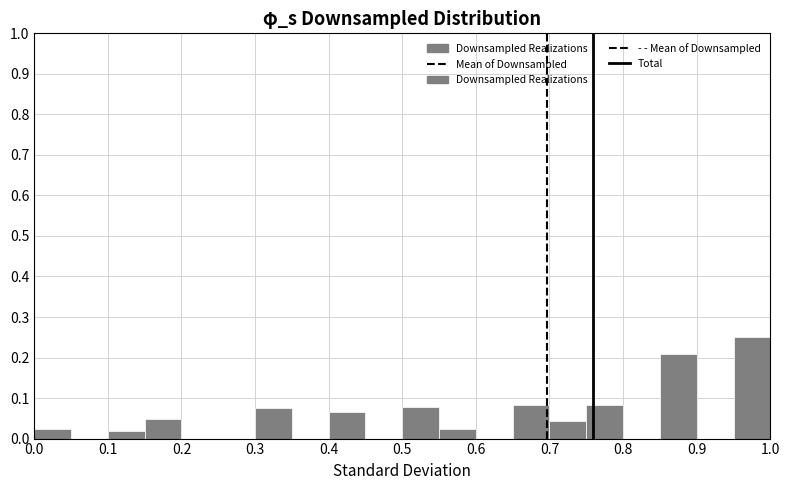

Reading left to right, list every bar in this chart as the range it spans on the x-axis followed by its height. The values are not printed on the chart, so give them approximately, as read against the axis.

0.00 to 0.05: 0.02
0.05 to 0.10: 0
0.10 to 0.15: 0.02
0.15 to 0.20: 0.05
0.20 to 0.25: 0
0.25 to 0.30: 0
0.30 to 0.35: 0.08
0.35 to 0.40: 0
0.40 to 0.45: 0.07
0.45 to 0.50: 0
0.50 to 0.55: 0.08
0.55 to 0.60: 0.02
0.60 to 0.65: 0
0.65 to 0.70: 0.08
0.70 to 0.75: 0.04
0.75 to 0.80: 0.08
0.80 to 0.85: 0
0.85 to 0.90: 0.21
0.90 to 0.95: 0
0.95 to 1.00: 0.25